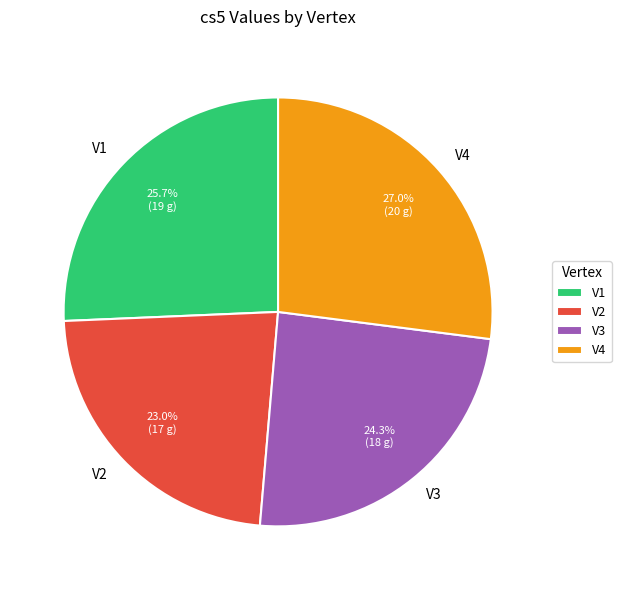

To the nearest percent, what portion does V1 represent?

26%